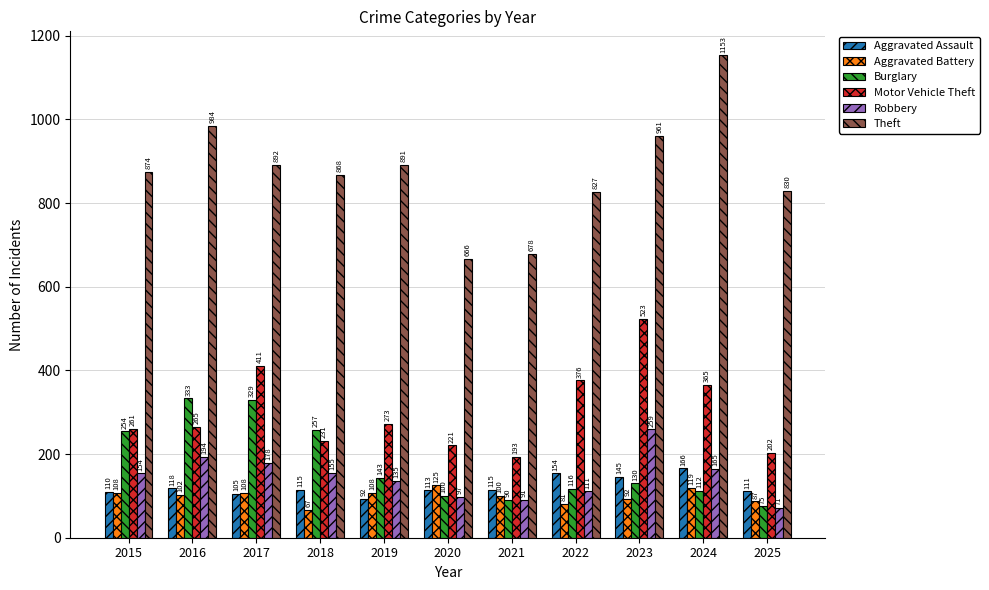

Rank the series at 2023 from highest to lowest value.

Theft, Motor Vehicle Theft, Robbery, Aggravated Assault, Burglary, Aggravated Battery